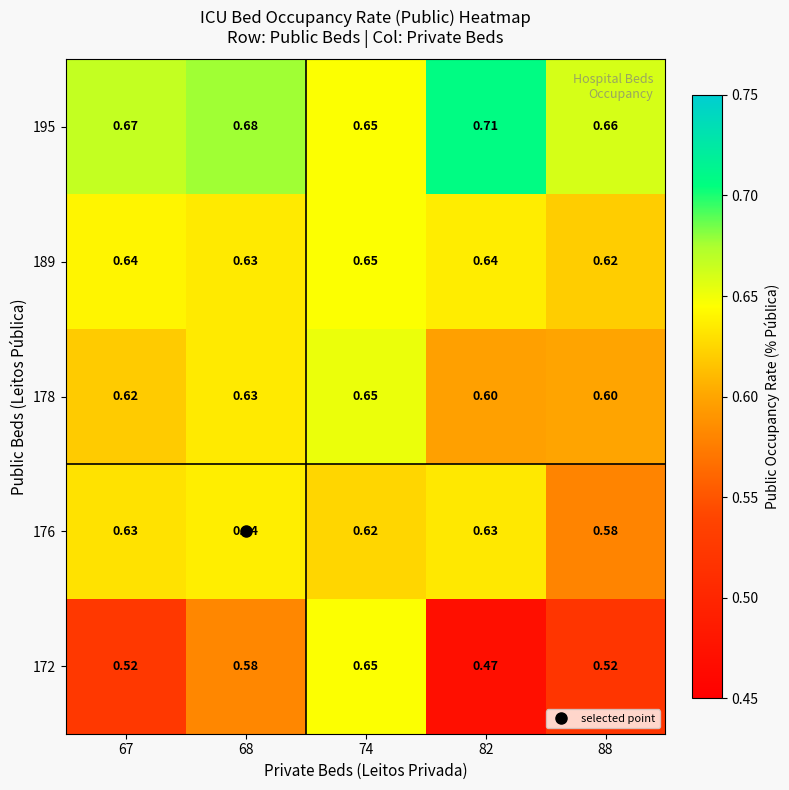

Is the value of 176 at 82 greater than the value of 178 at 88?

Yes